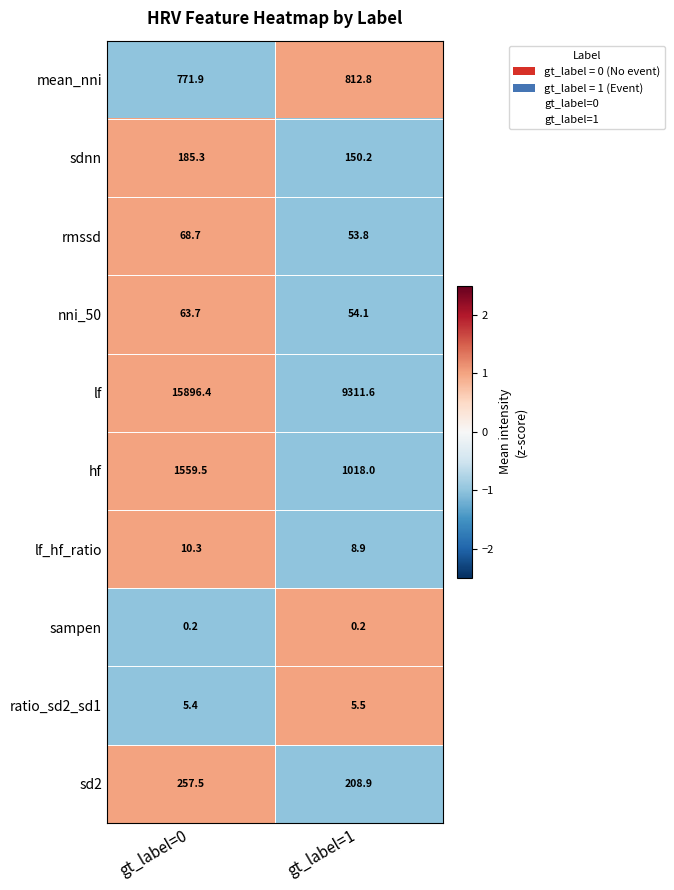

The value of hf at gt_label=1 is 1018.0. True or false?

True